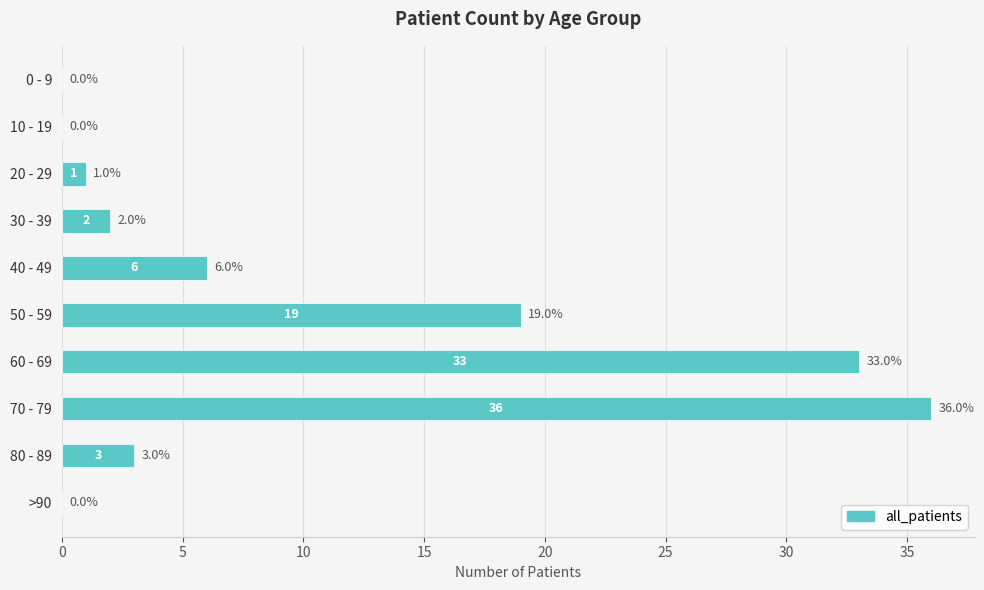

Which category has the highest value across all series?

70 - 79